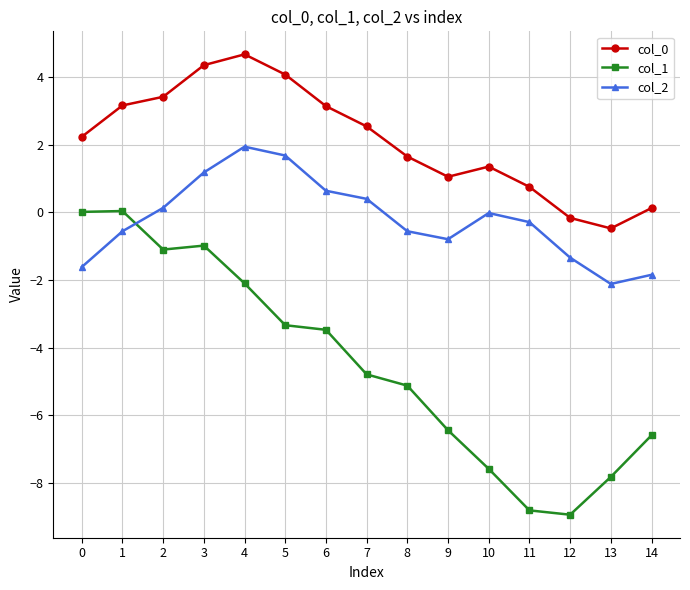

What is the approximate value of col_2 at 14?

-1.8